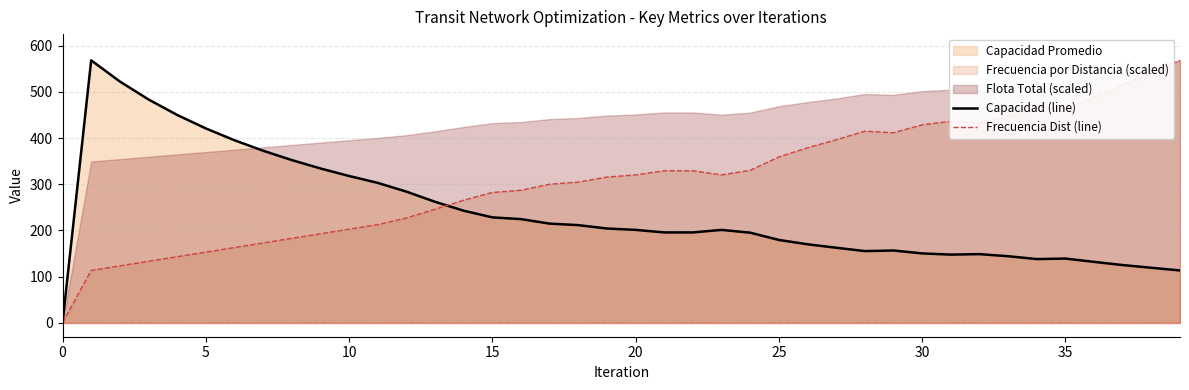

What is the difference between the maximum and second lowest values in the Frecuencia Dist (line) series?

454.9